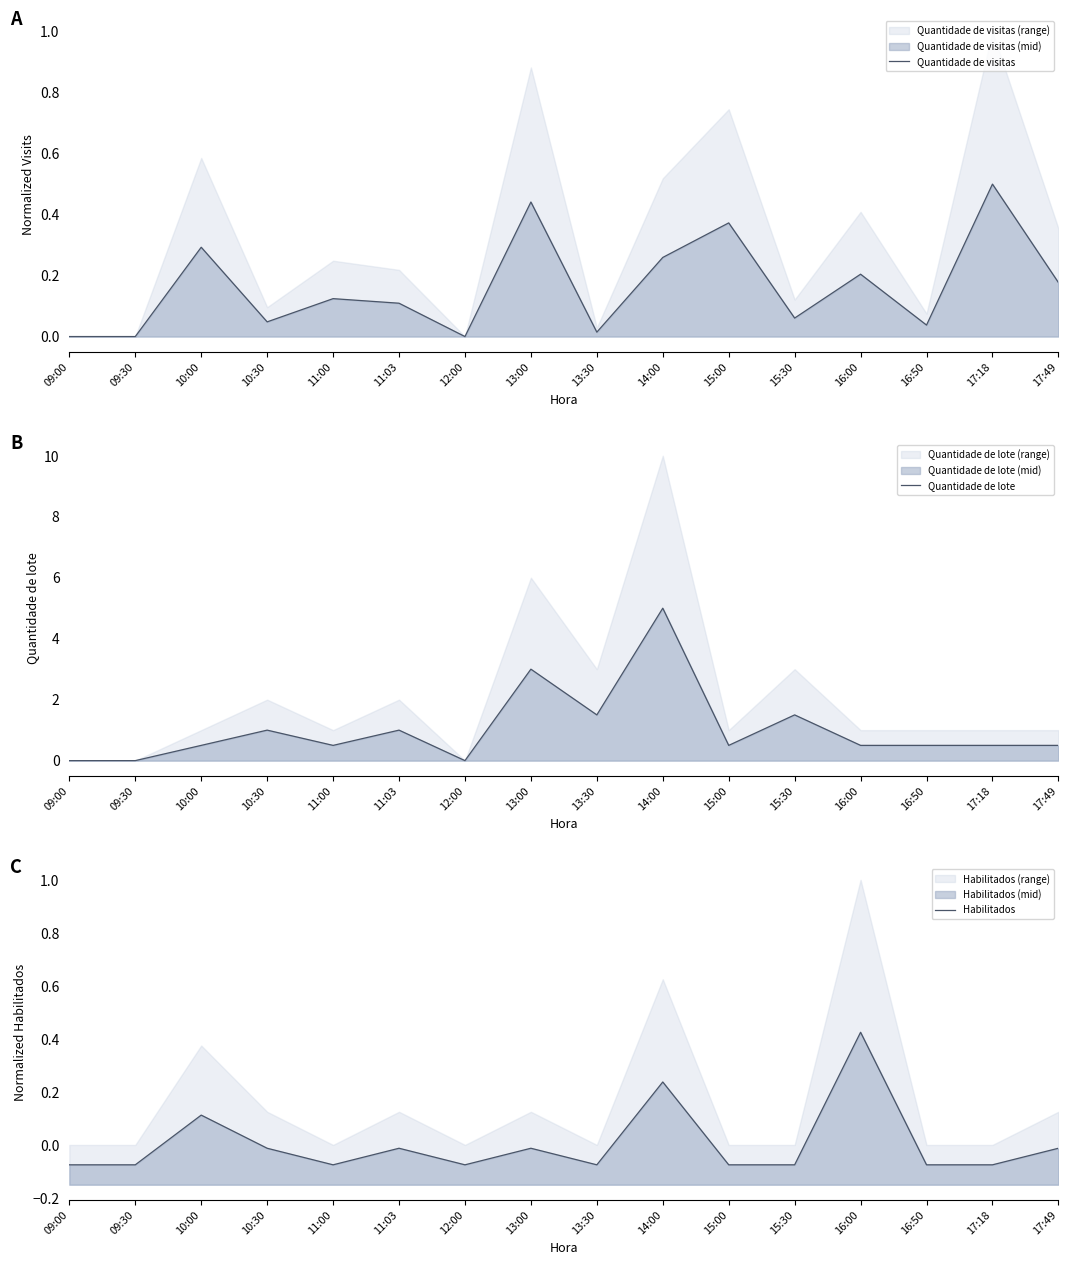

Between 11:03 and 17:49, which is larger?

17:49